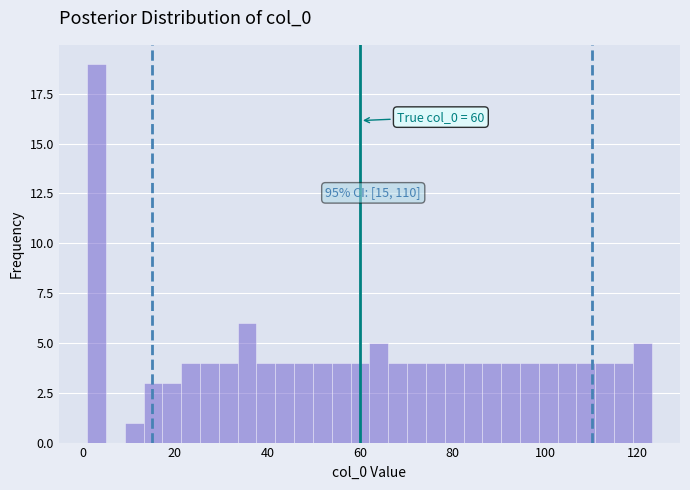

Around what value on the x-axis is the tallest bar? Give the approximate position of its centre, as read against the axis.

4